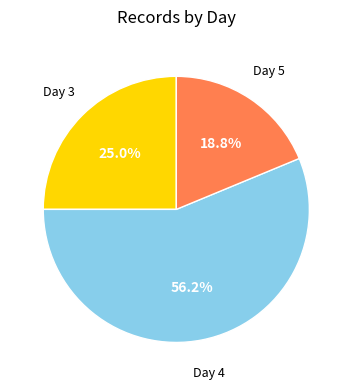

Does any single category account for the majority?

Yes